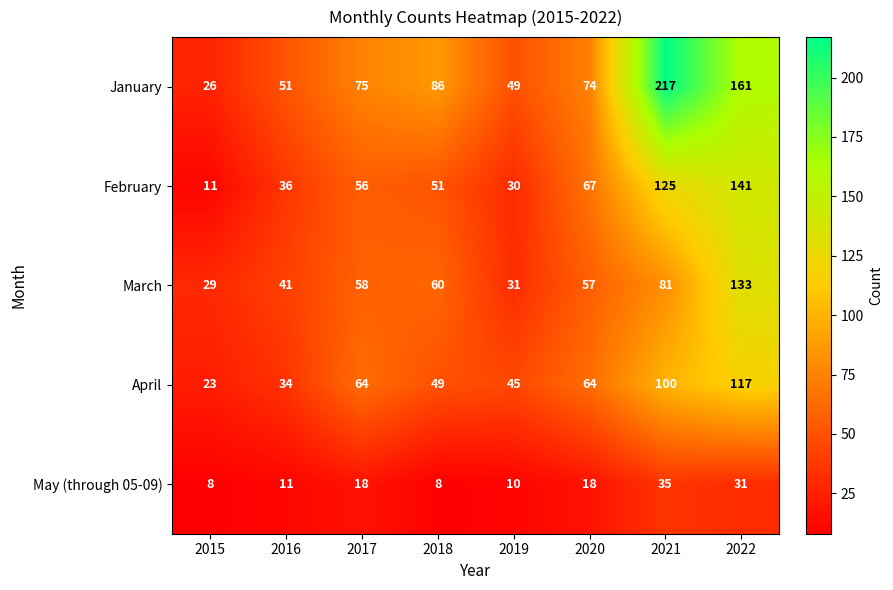

Rank the categories by January value from highest to lowest.

2021, 2022, 2018, 2017, 2020, 2016, 2019, 2015